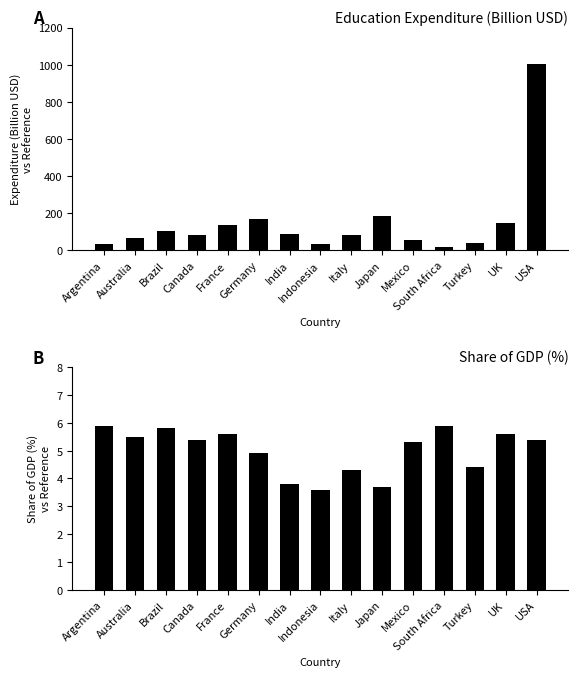

What position from the left is France?

5